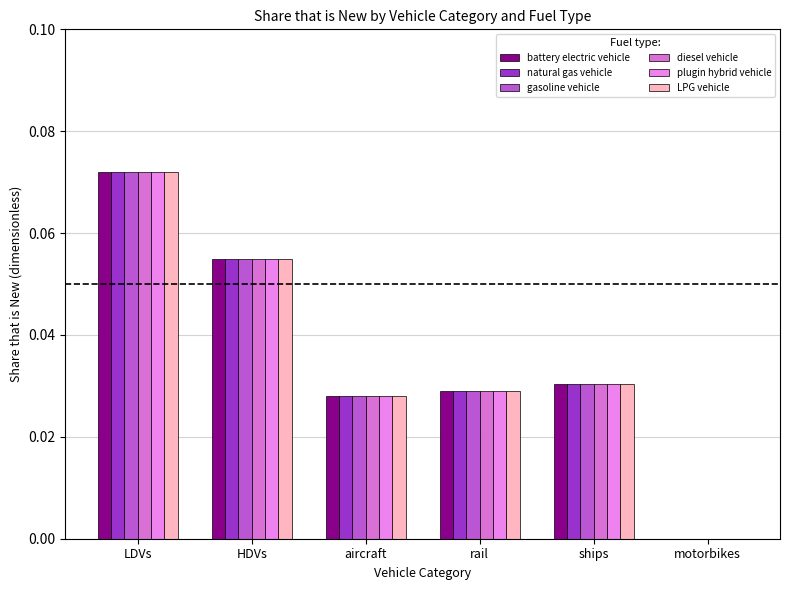

Are the bars horizontal?

No